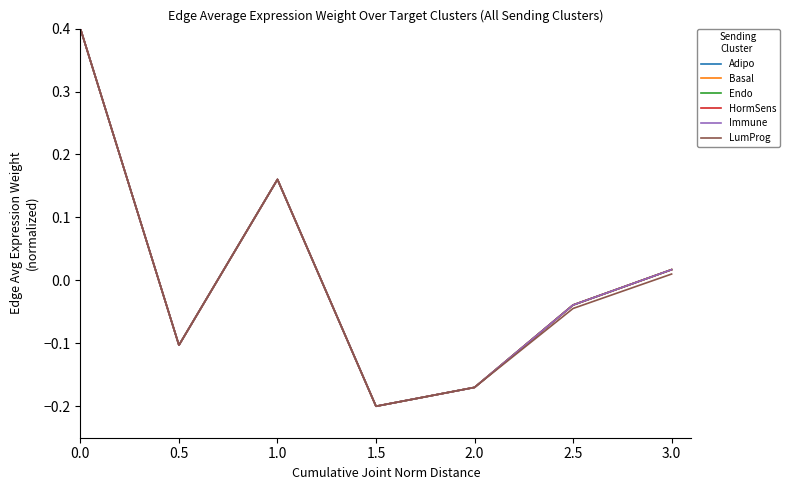

Is this an area chart (filled region under the line)?

No